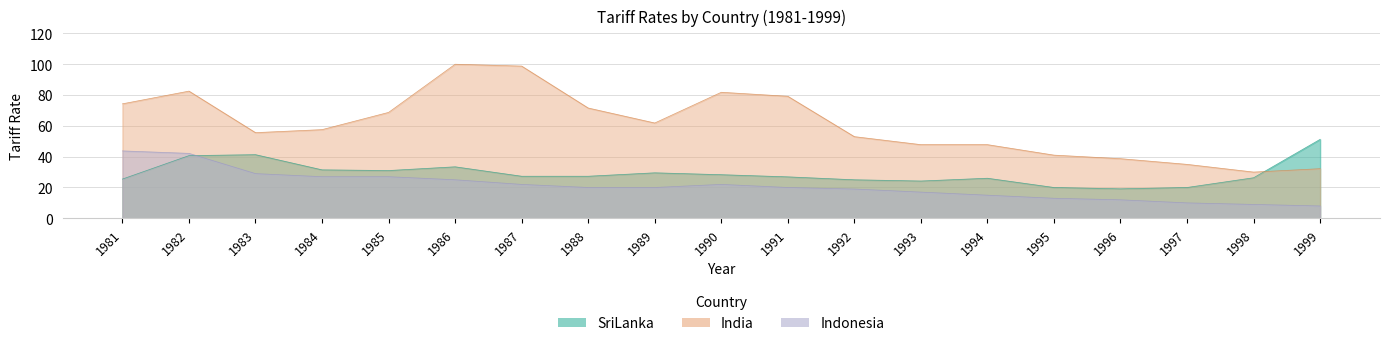

At how many categories does at least one series exceed 62?

8